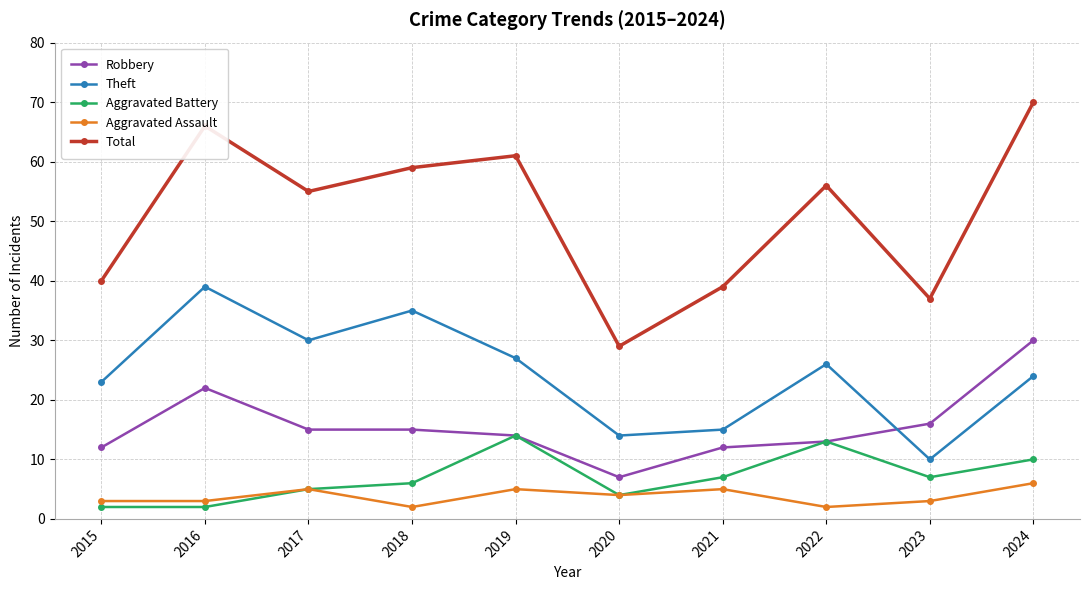

Reading right to left, extract all data points from this chart.

Robbery: 30	16	13	12	7	14	15	15	22	12
Theft: 24	10	26	15	14	27	35	30	39	23
Aggravated Battery: 10	7	13	7	4	14	6	5	2	2
Aggravated Assault: 6	3	2	5	4	5	2	5	3	3
Total: 70	37	56	39	29	61	59	55	66	40